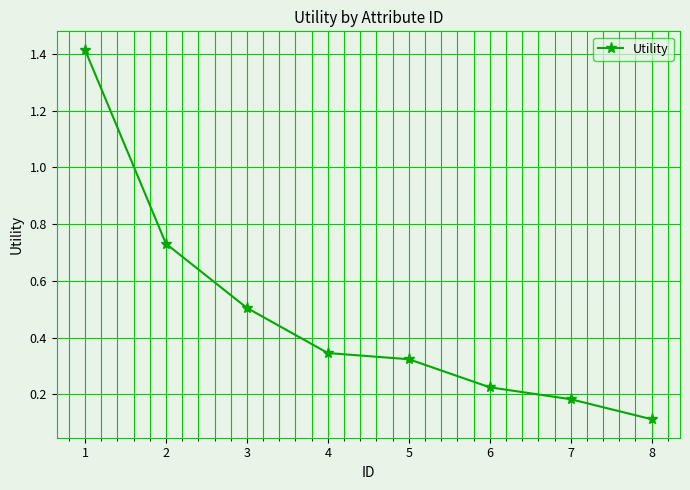

At which category does the chart reach its minimum across all series?

8